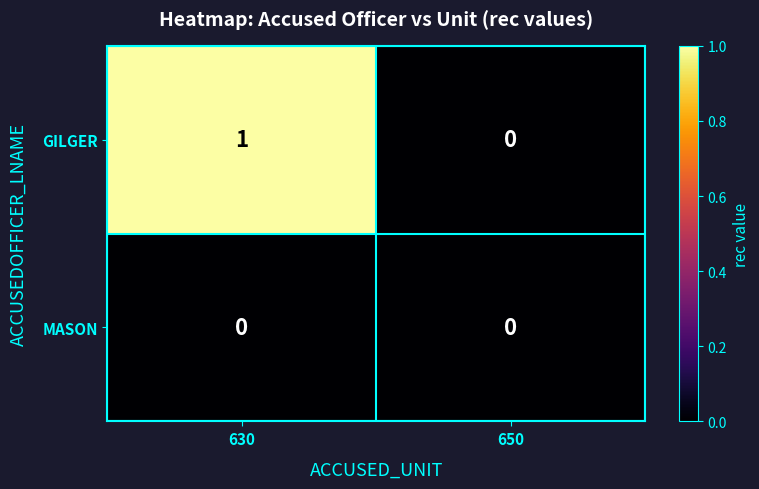

Between 630 and 650, which series saw the biggest shift?

GILGER